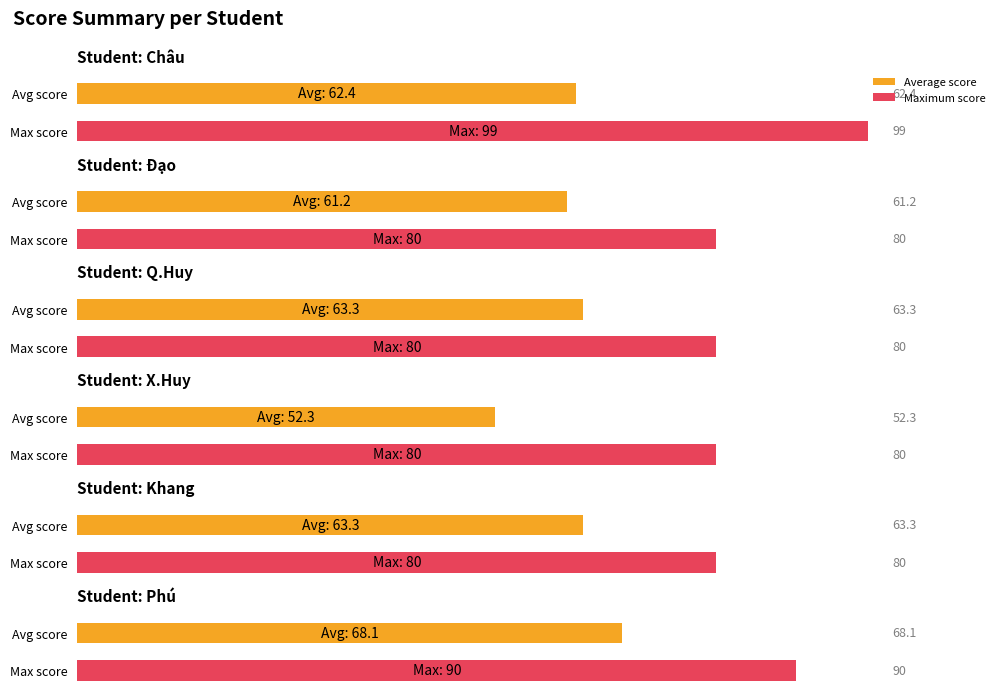

What is the approximate value of X.Huy at 17?

50